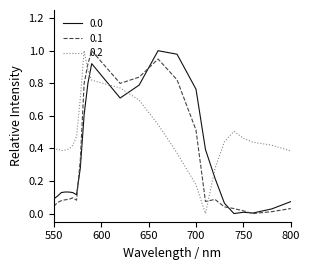

True or false: 0.0 and 0.2 cross at least once.

True